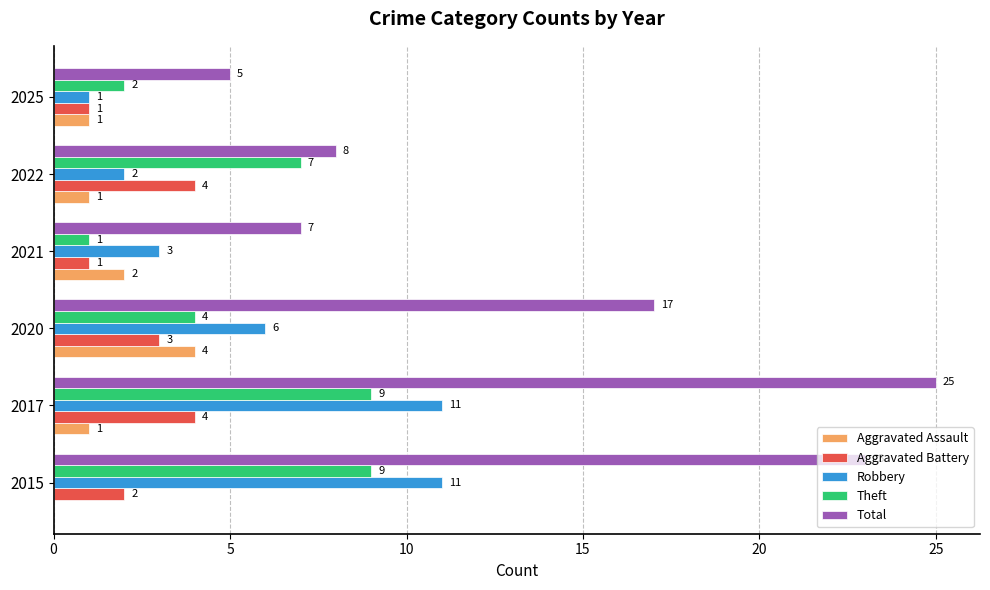

Which series changed the most between 2015 and 2021?

Total